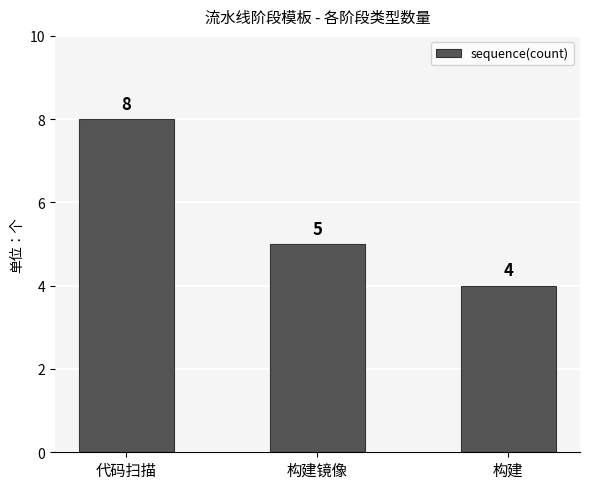

At which category does the chart reach its peak across all series?

代码扫描